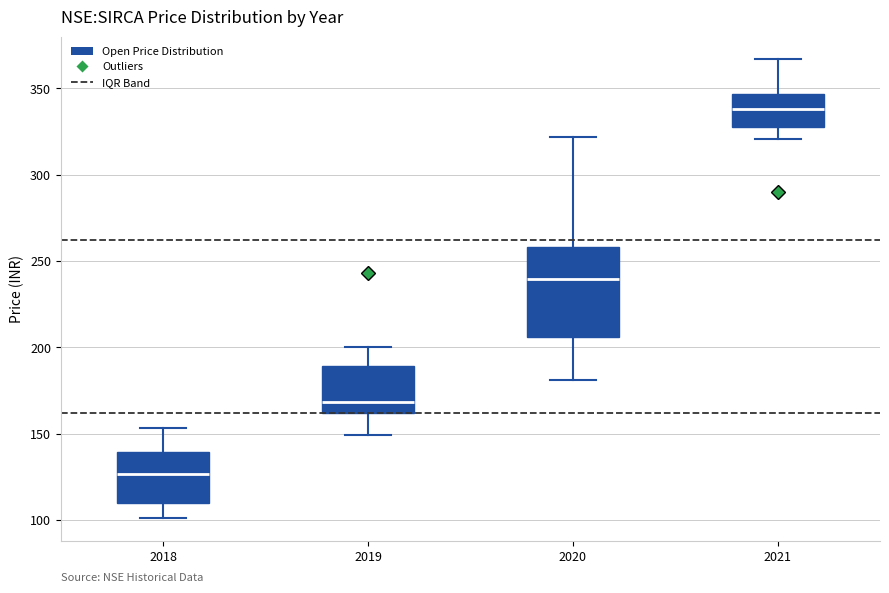

Which box has the lowest median line?

2018